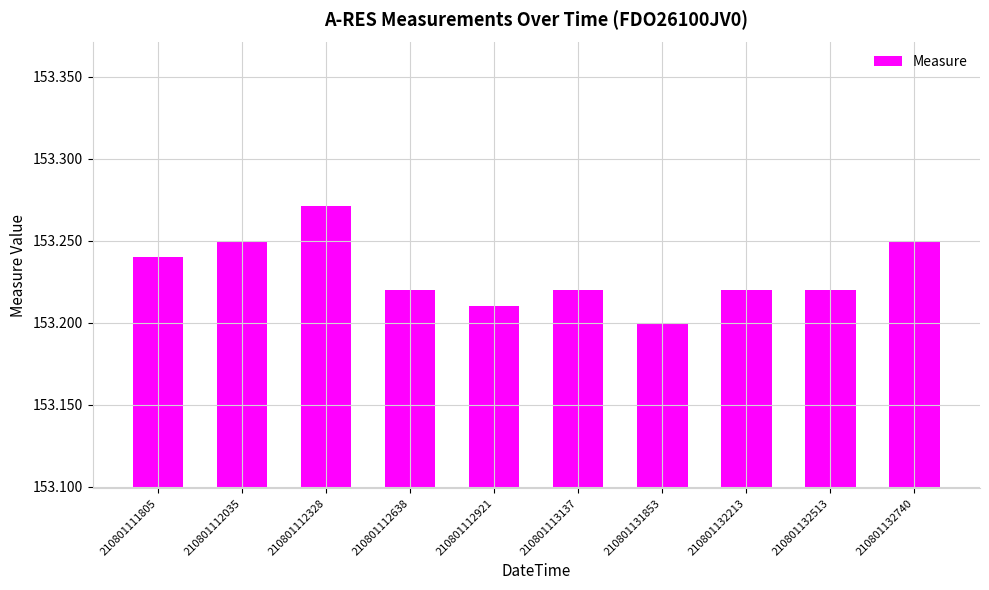

Which category has the lowest value across all series?

210801131853